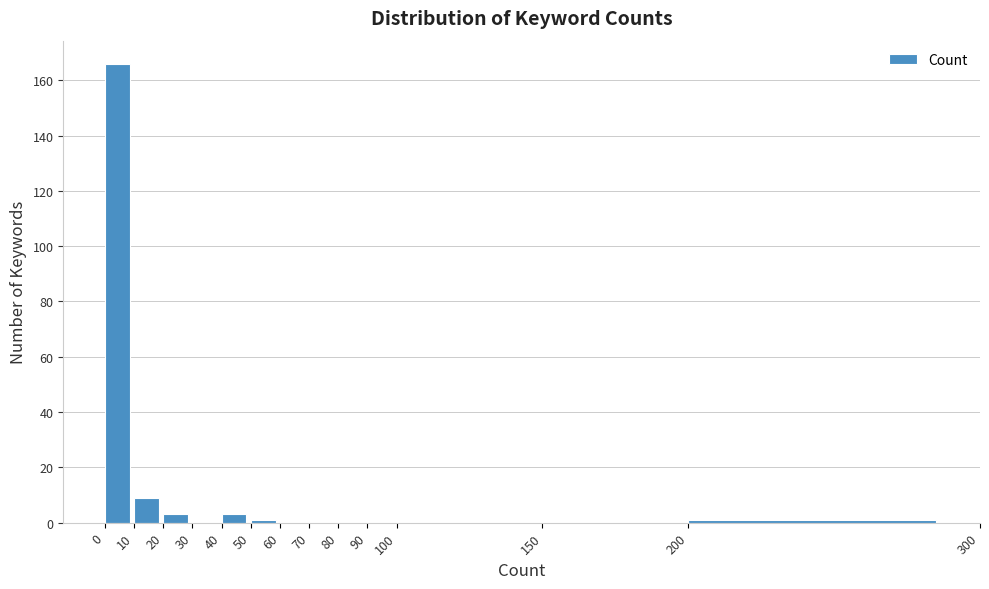

Reading left to right, list every bar in this chart as the range it spans on the x-axis followed by its height. The values are not printed on the chart, so give them approximately, as read against the axis.

0 to 10: 166
10 to 20: 10
20 to 30: 4
30 to 40: 0
40 to 50: 4
50 to 60: under 2
60 to 70: 0
70 to 80: 0
80 to 90: 0
90 to 100: 0
100 to 150: 0
150 to 200: 0
200 to 300: under 2